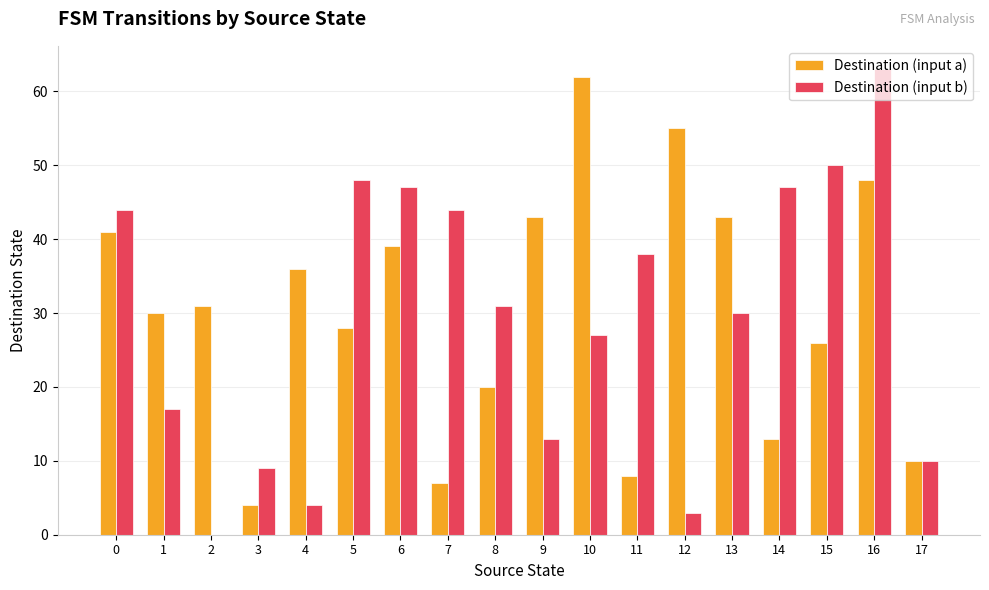

Which series has the largest total across all categories?

Destination (input a)